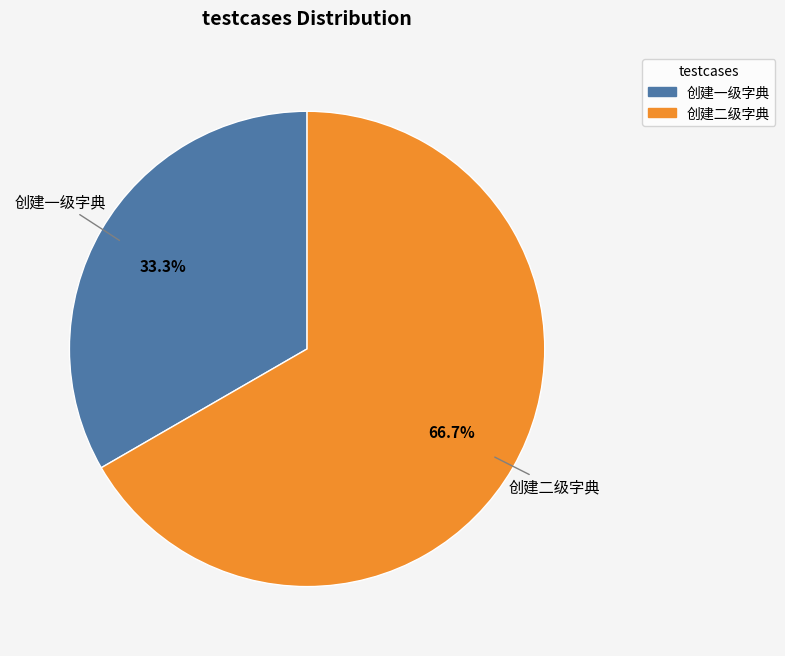

Which category has the smallest portion of the pie?

创建一级字典